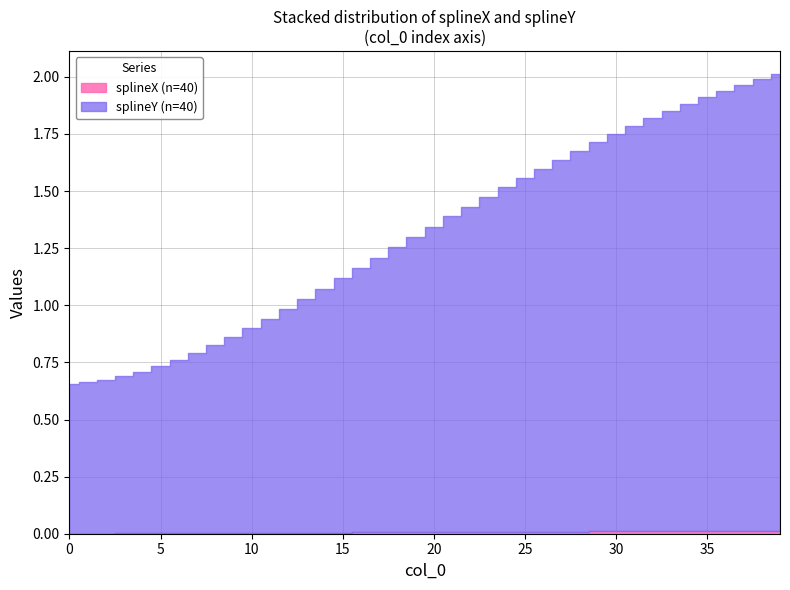

True or false: splineX and splineY cross at least once.

False